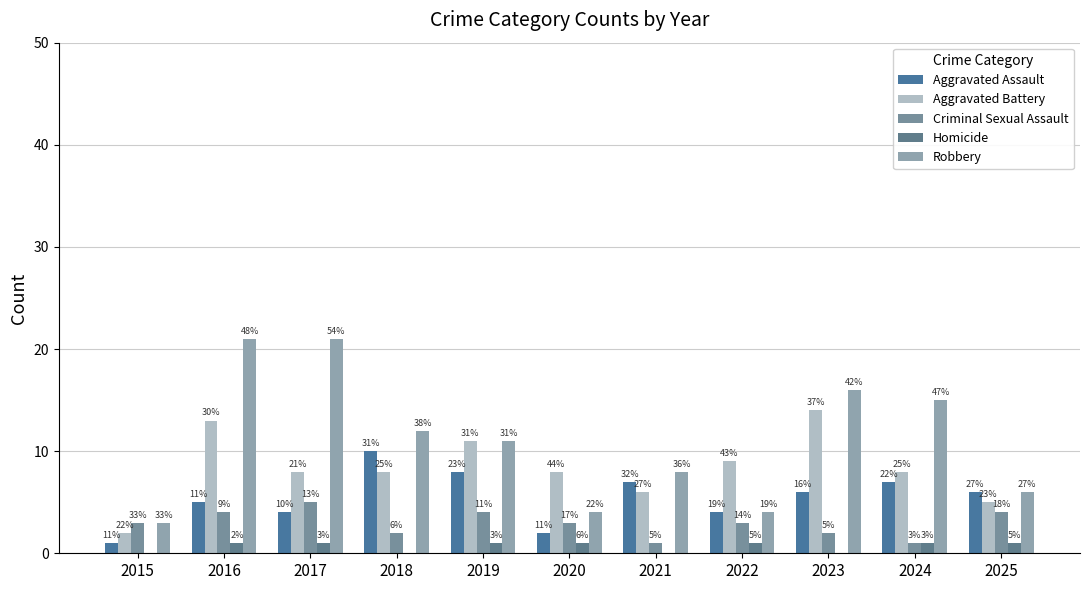

What is the average value of the Aggravated Battery series?

8